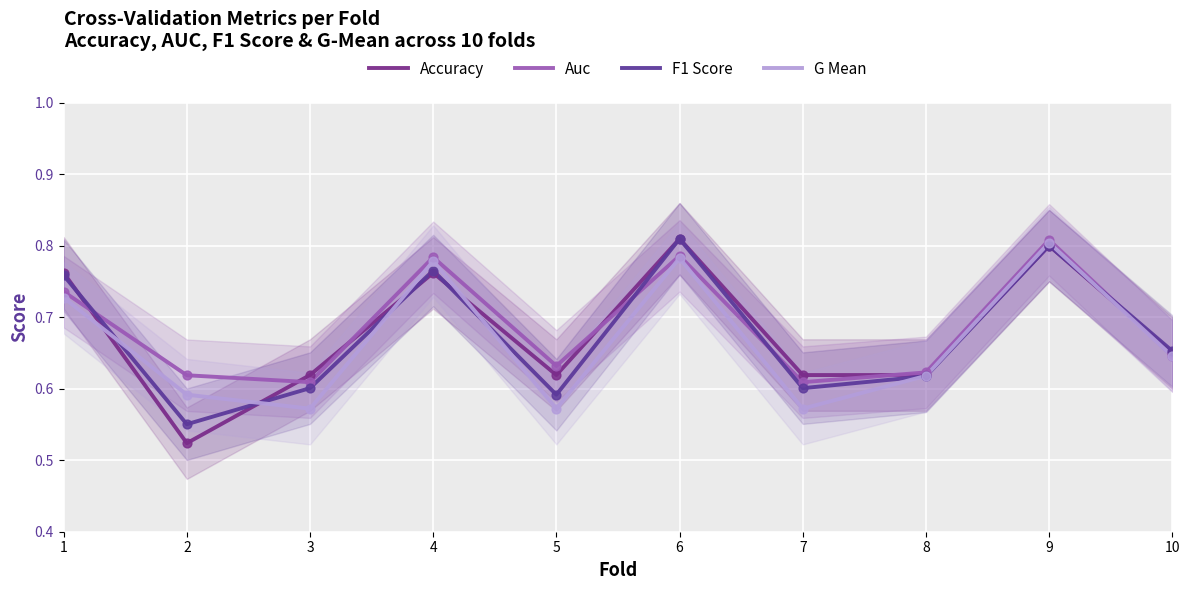

Which series reaches the maximum Y coordinate?

Accuracy